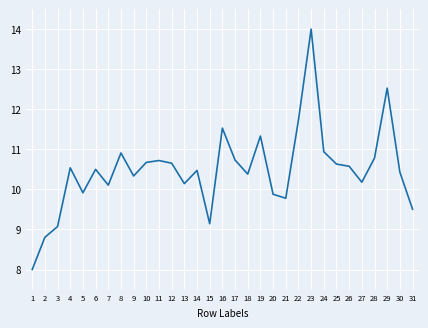

At which category does the data reach its first local valley?

5